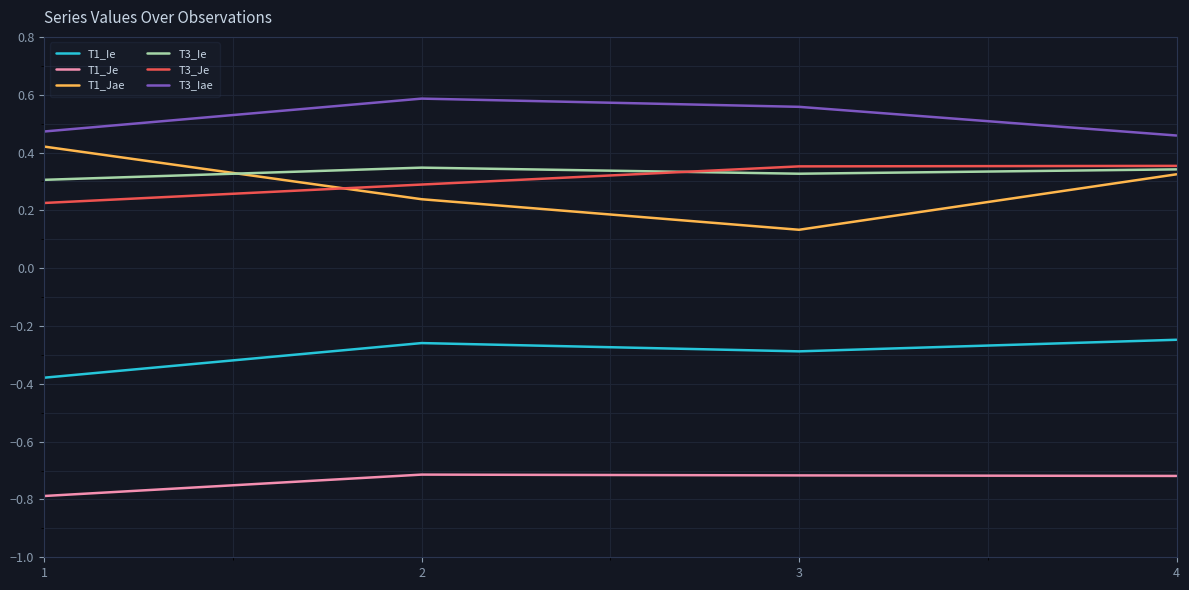

Is it true that T3_Iae equals 0.9 at 3?

False